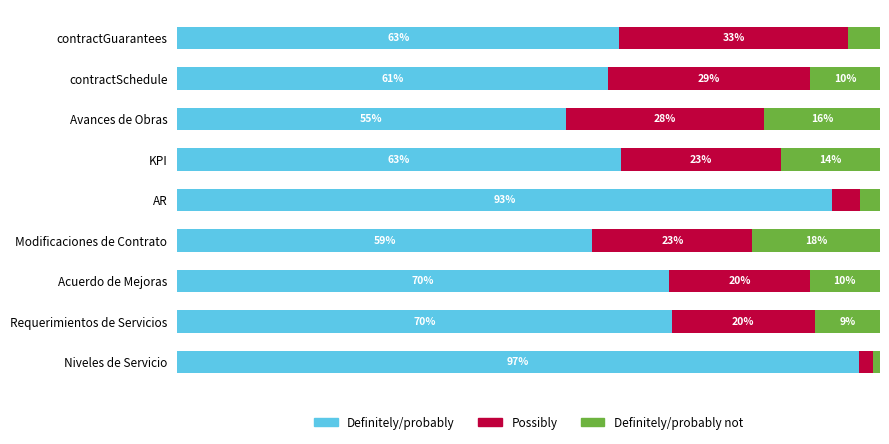

At which label does Definitely/probably reach its peak?

Niveles de Servicio